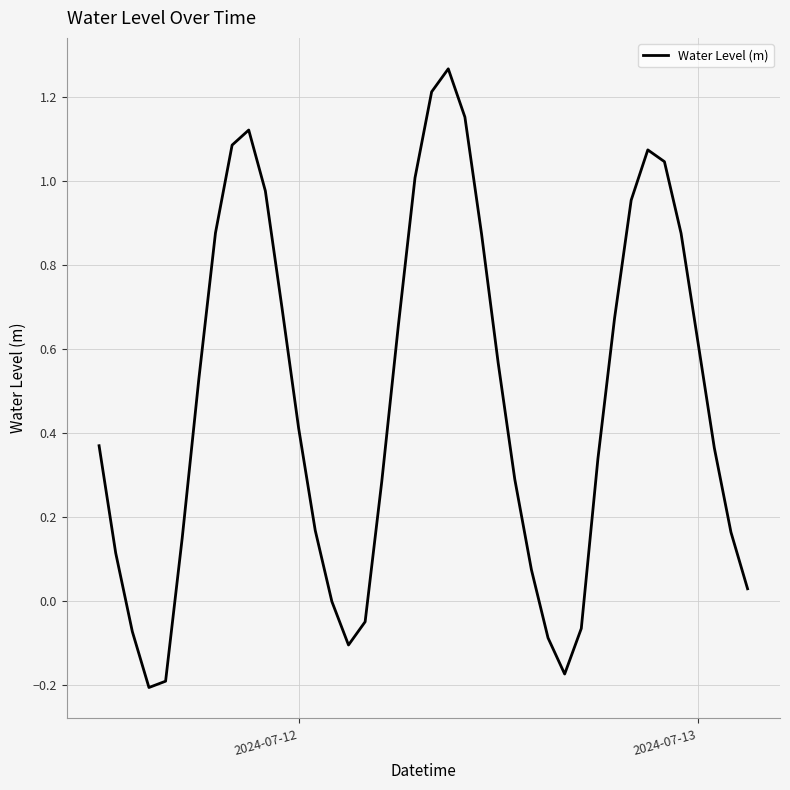

How many lines are shown in the chart?

1